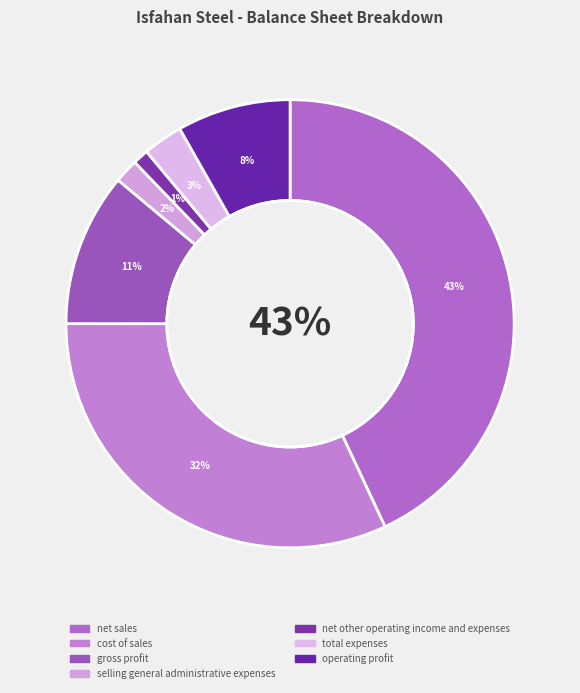

Combined, do selling_general_administrative_expenses and net_sales account for over 50%?

No